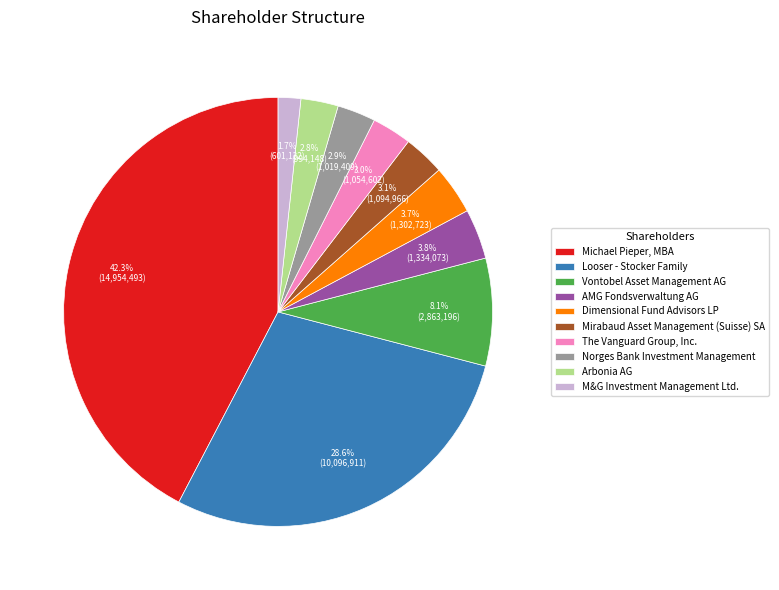

What is the smallest slice in the pie chart?

M&G Investment Management Ltd.